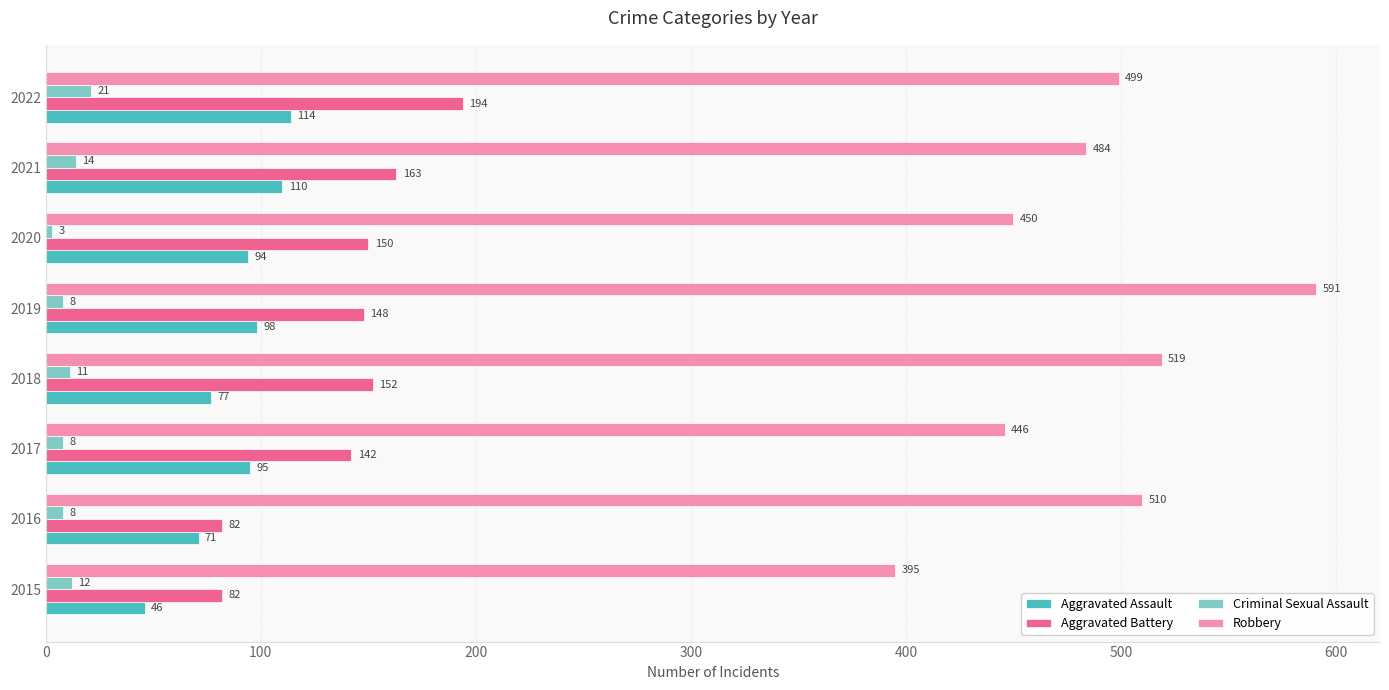

Which series has the largest range (max minus min)?

Robbery